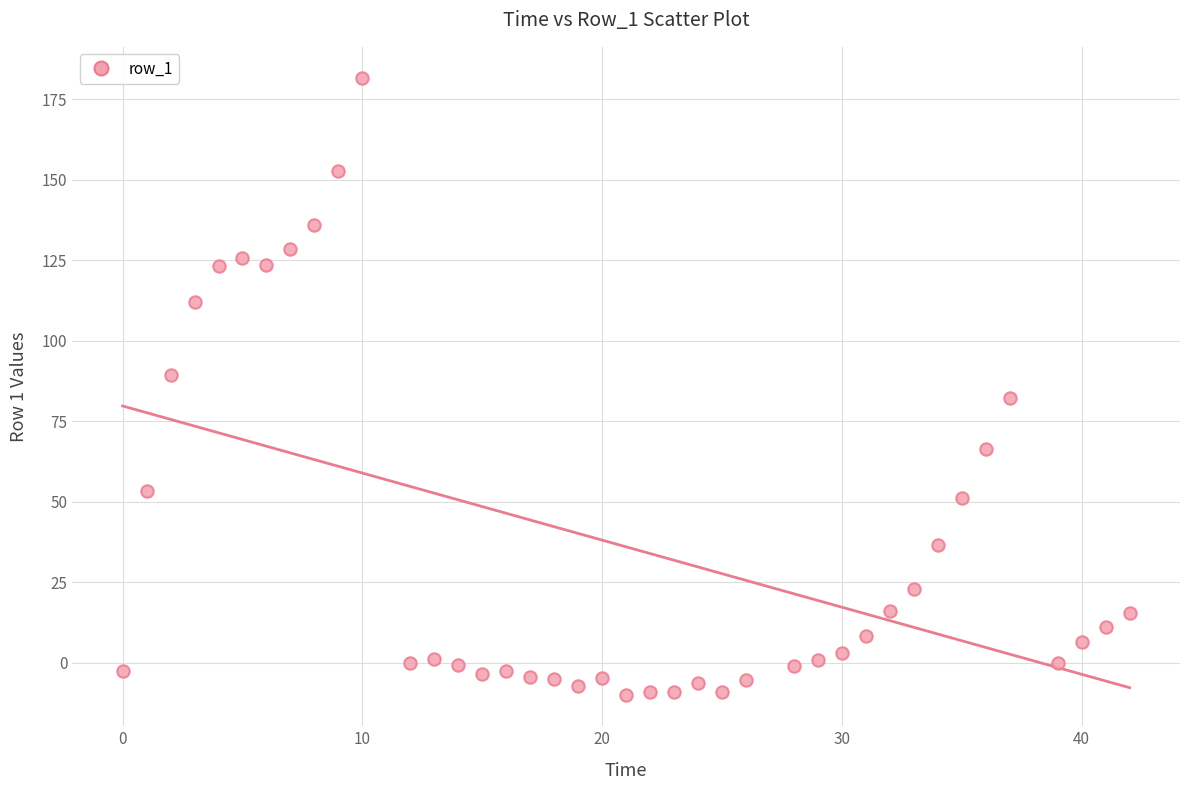

What is the range of X values (max minus min)?

42.0